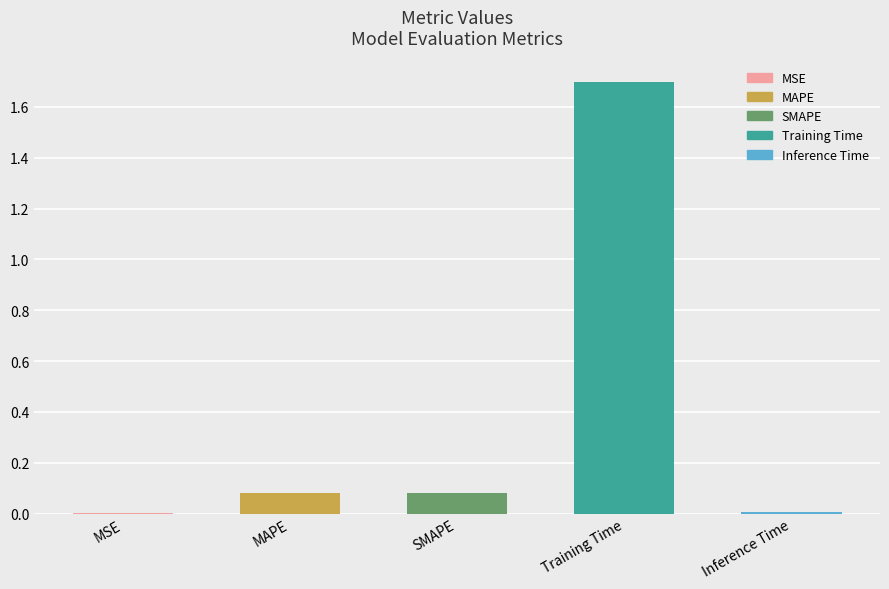

What is the average value?

0.4